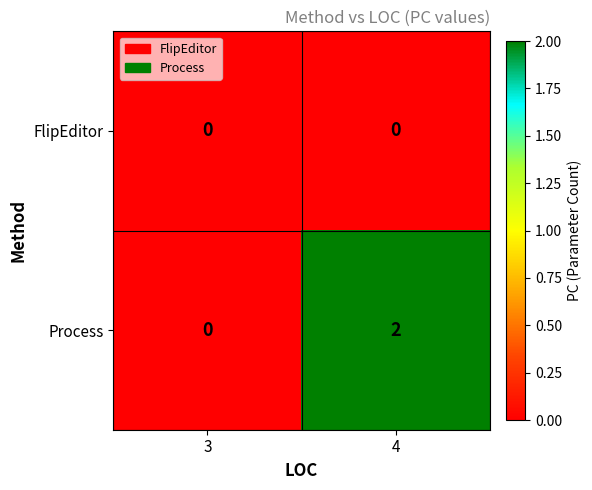

Is it true that Process equals 0 at 3?

True